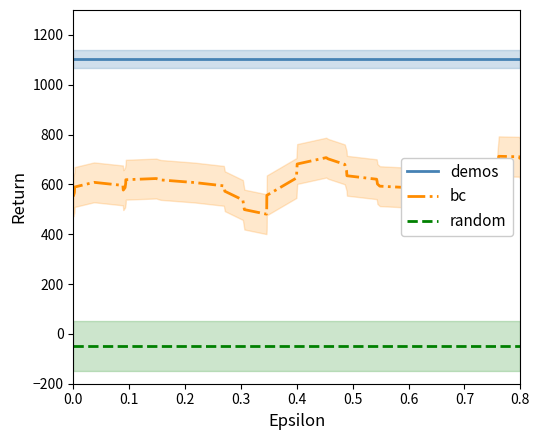

What are all the series names shown in the legend?

demos, bc, random